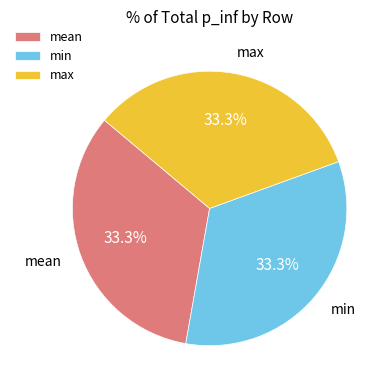

To the nearest percent, what portion does max represent?

33%